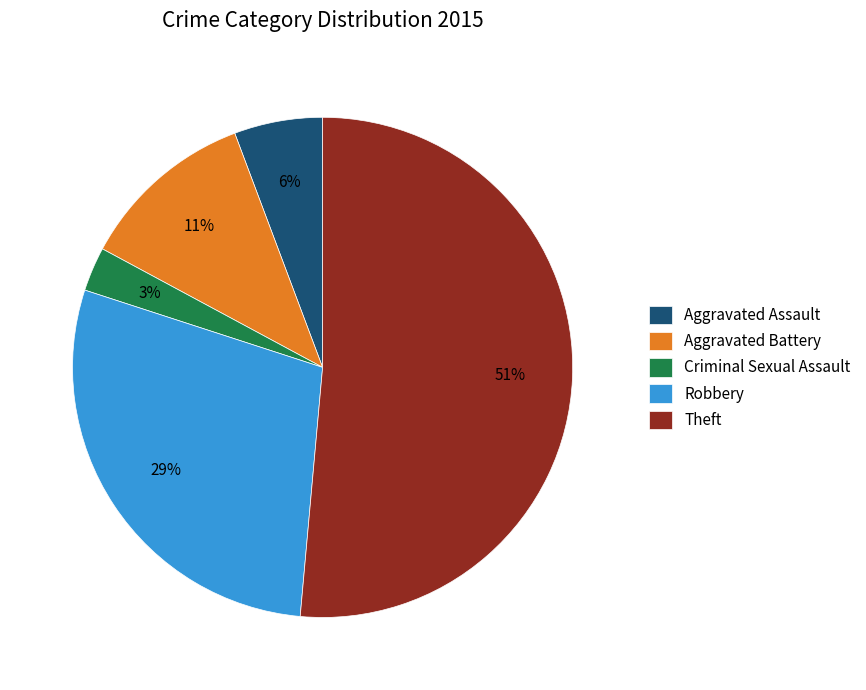

Is there any slice that represents more than half of the pie?

Yes